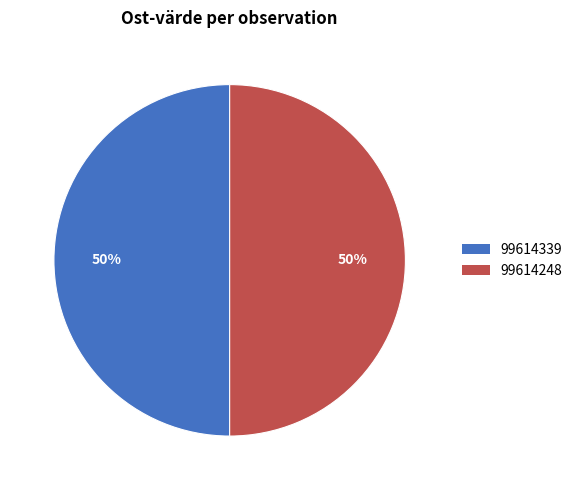

To the nearest percent, what percentage of the pie is 99614339?

50%